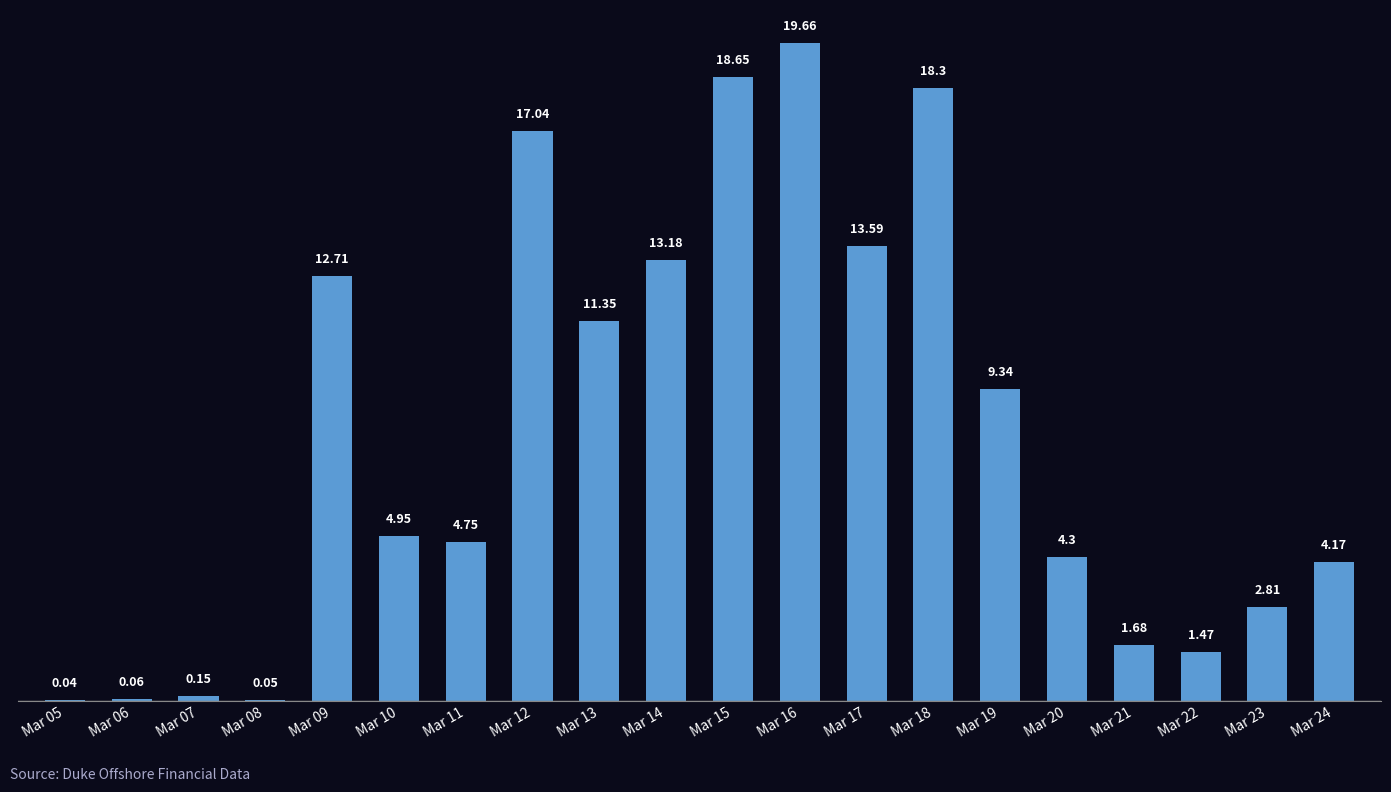

What is the ratio of the value at Mar 12 to the value at Mar 10?

3.4